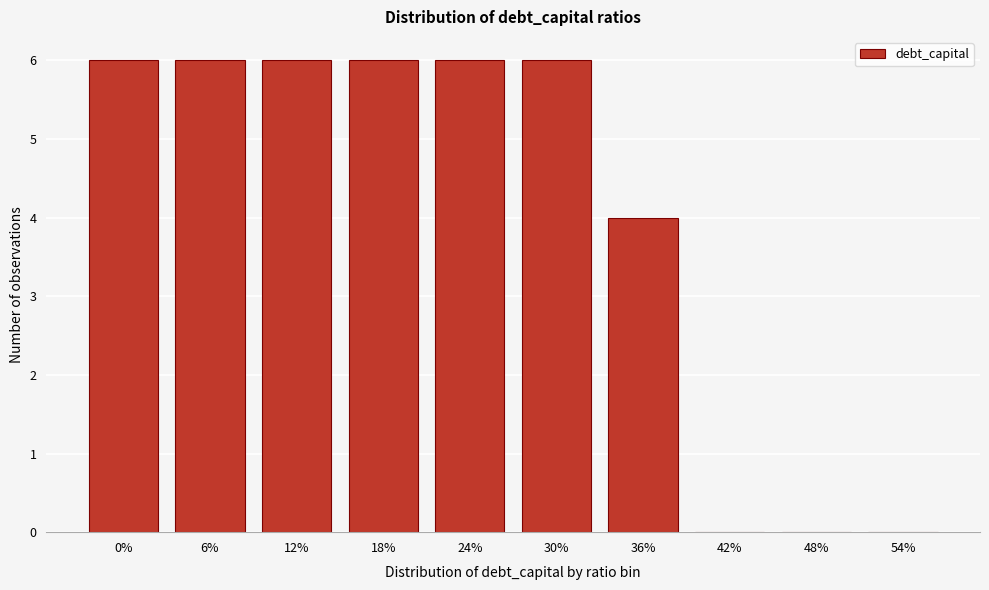

Reading left to right, extract all data points from this chart.

0%=6	6%=6	12%=6	18%=6	24%=6	30%=6	36%=4	42%=0	48%=0	54%=0